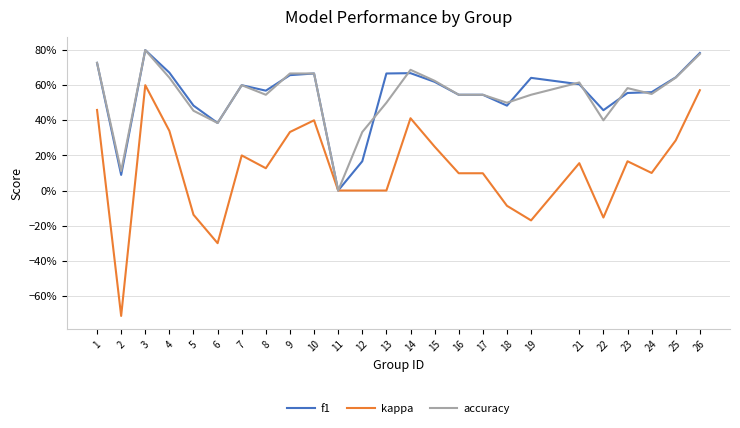

Rank the series by their maximum value, from highest to lowest.

f1, accuracy, kappa